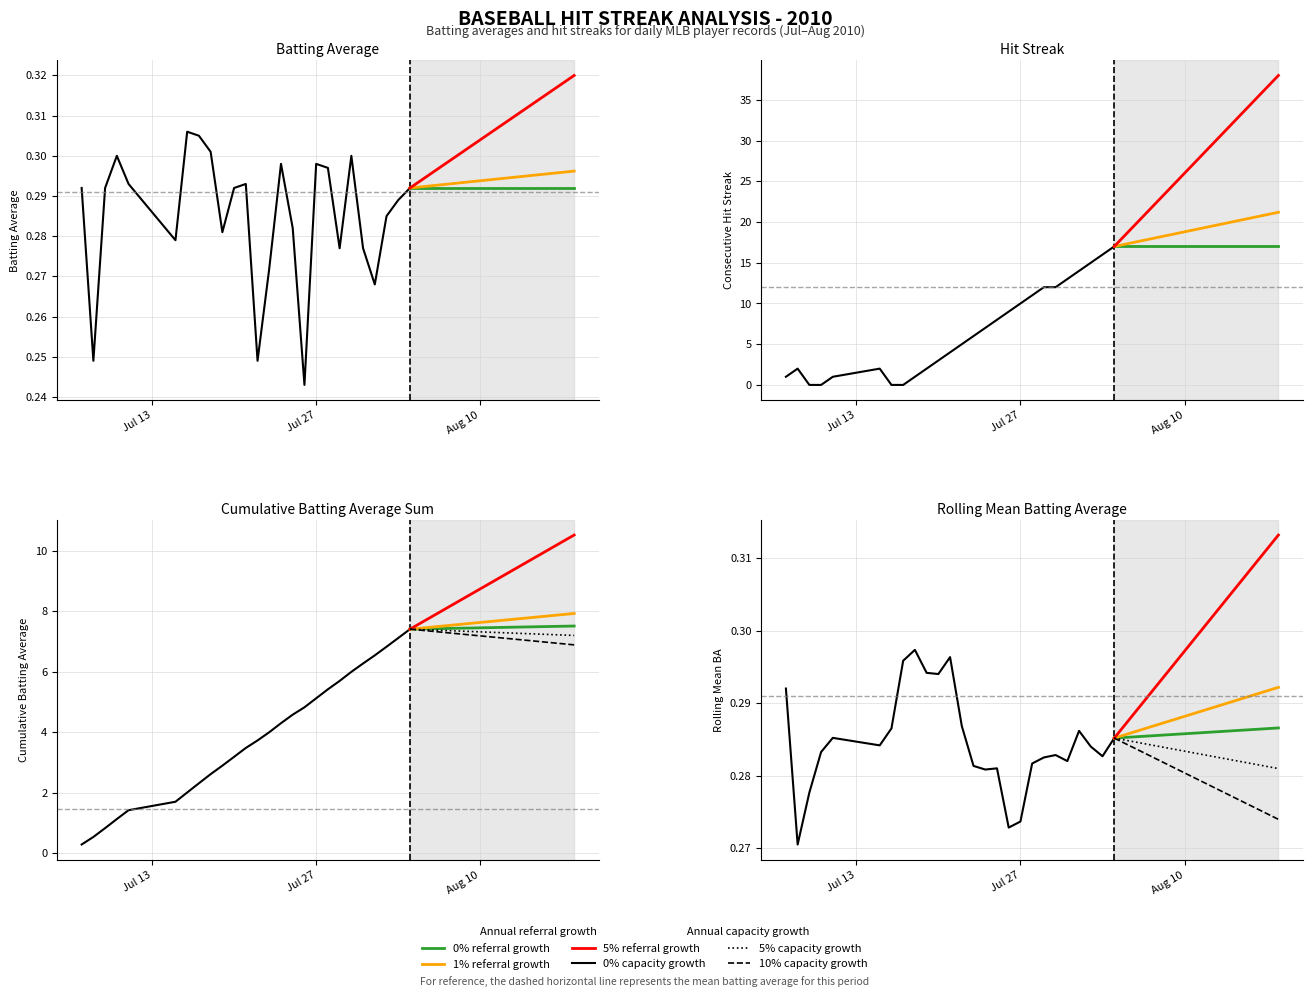

Which series has the largest total across all categories?

streak